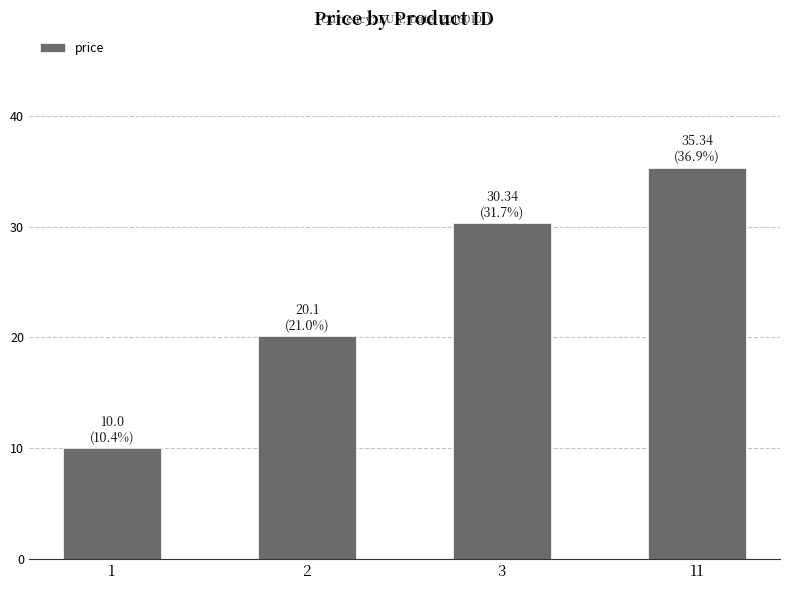

What is the difference between the second highest and minimum values?

20.3